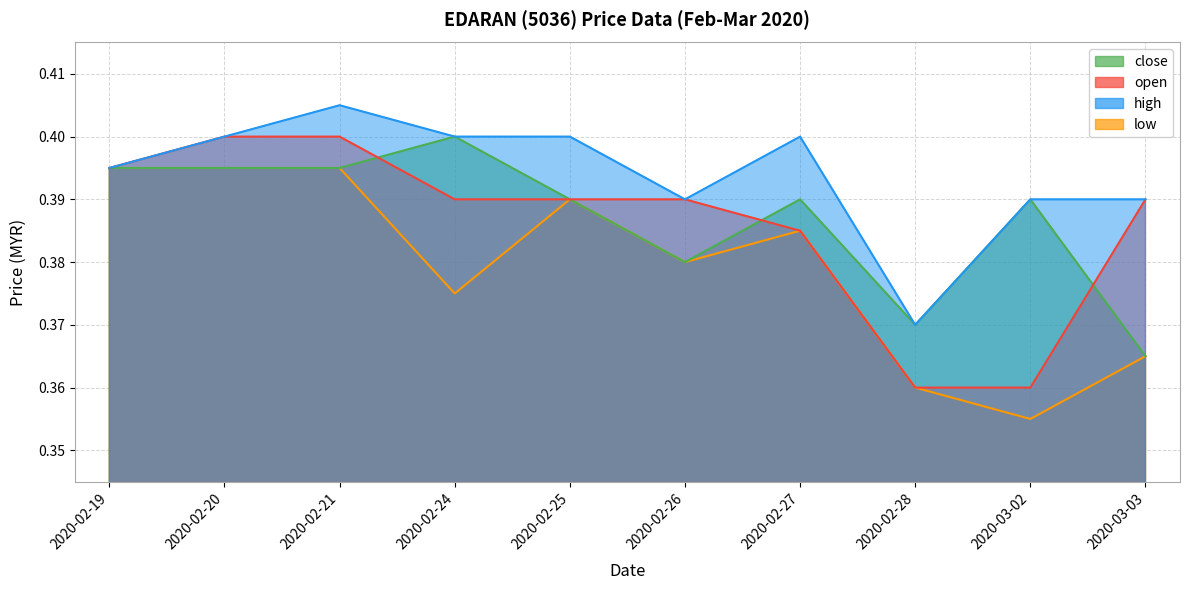

True or false: open and low intersect in this chart.

False